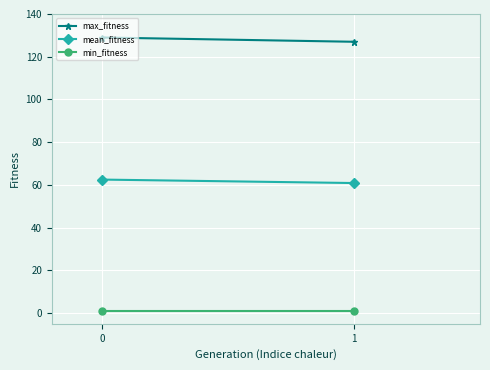

How many categories are shown in the chart?

2